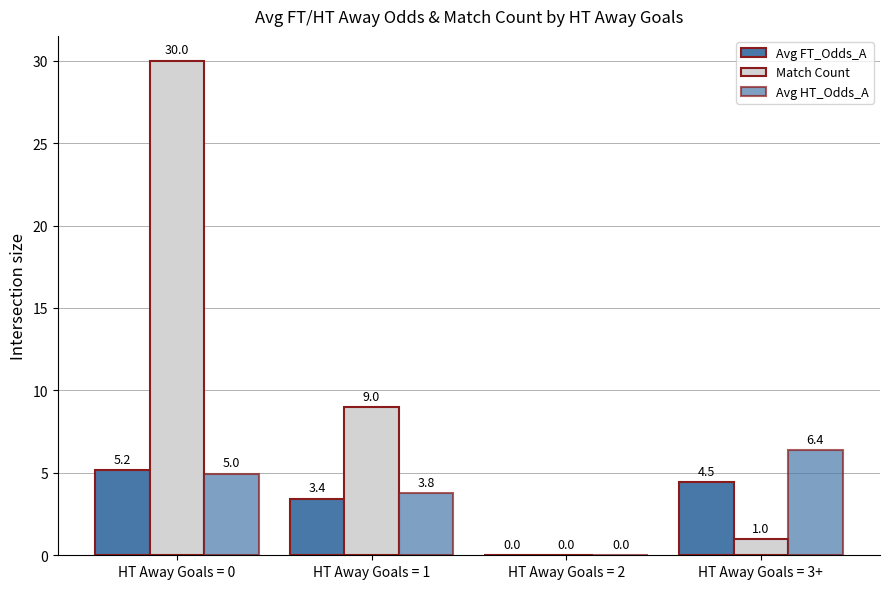

Which series has the largest range (max minus min)?

Match Count